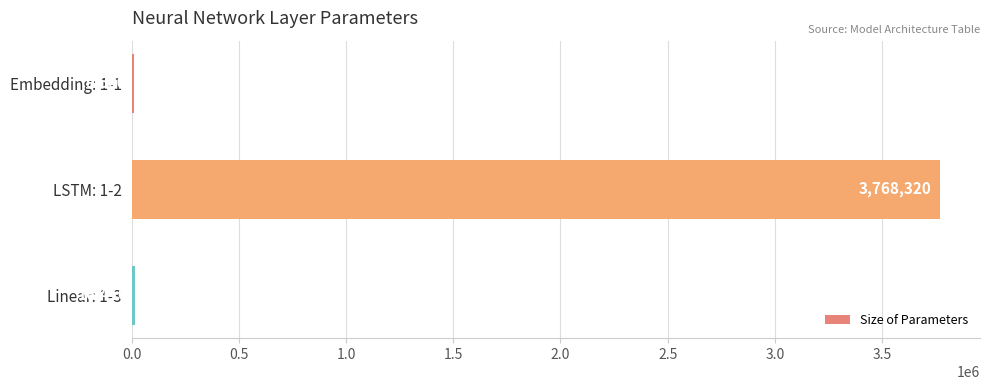

Are the bars horizontal?

Yes